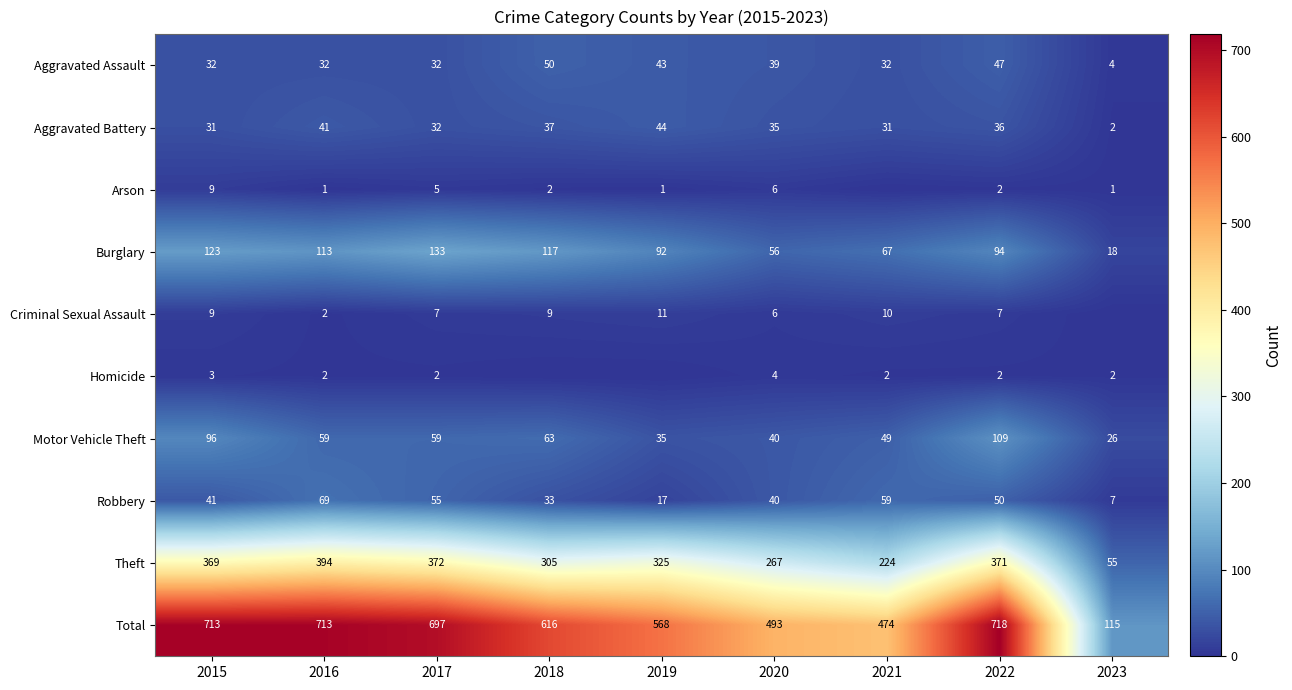

The value of Theft at 2017 is 617. True or false?

False